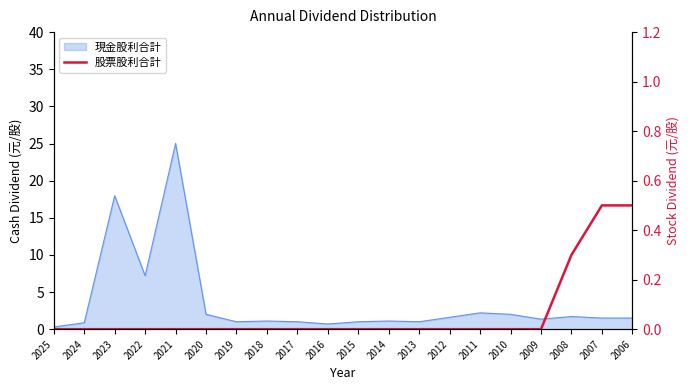

At which label is the value closest to 0?

2025